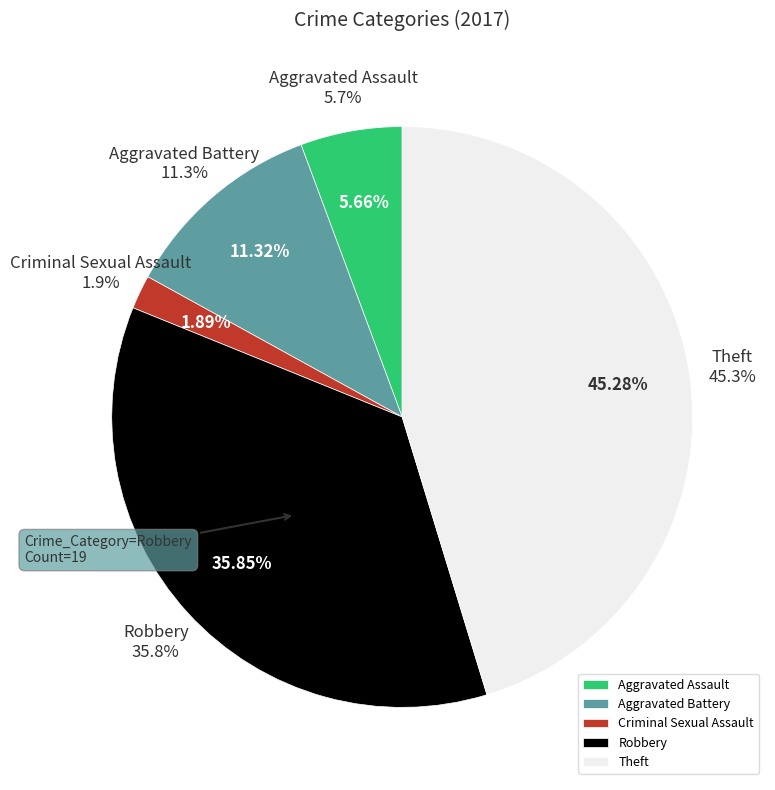

Which category has the biggest portion of the pie?

Theft